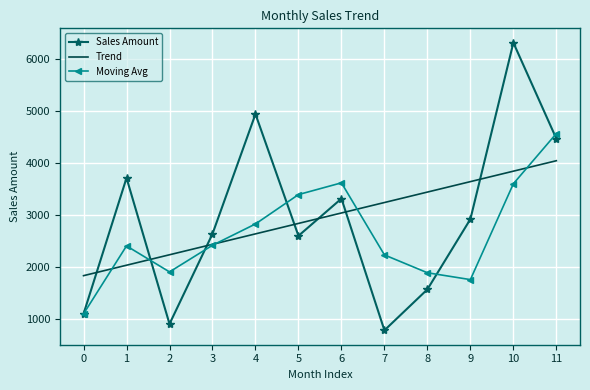

What is the sum of the Moving Avg values at 8 and 3?

4307.0